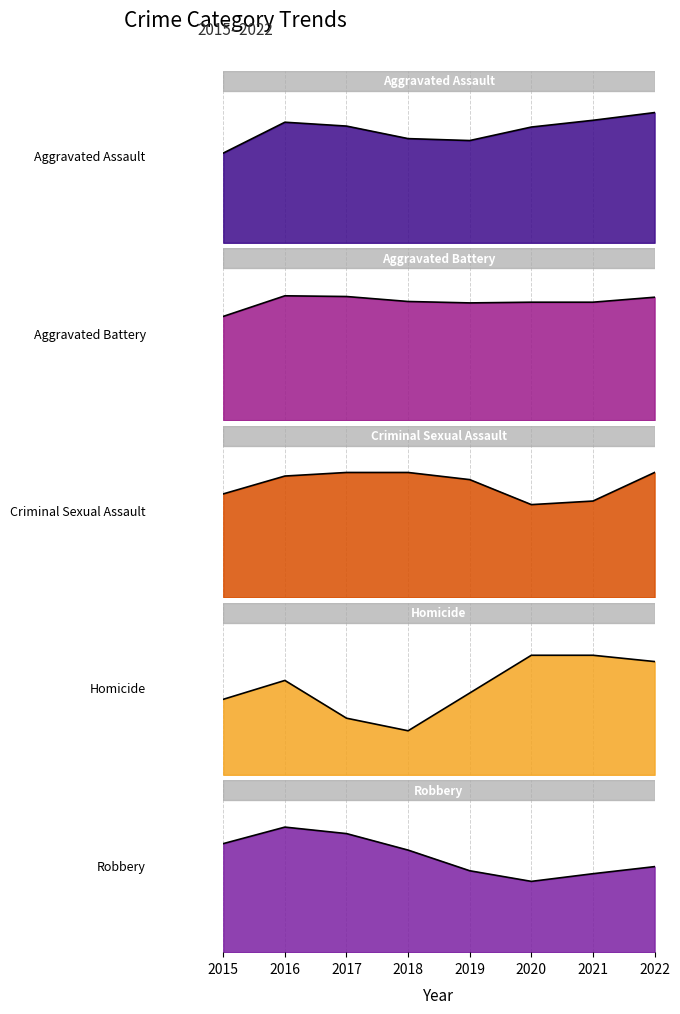

What value does the Aggravated Battery series have at 2022?

176